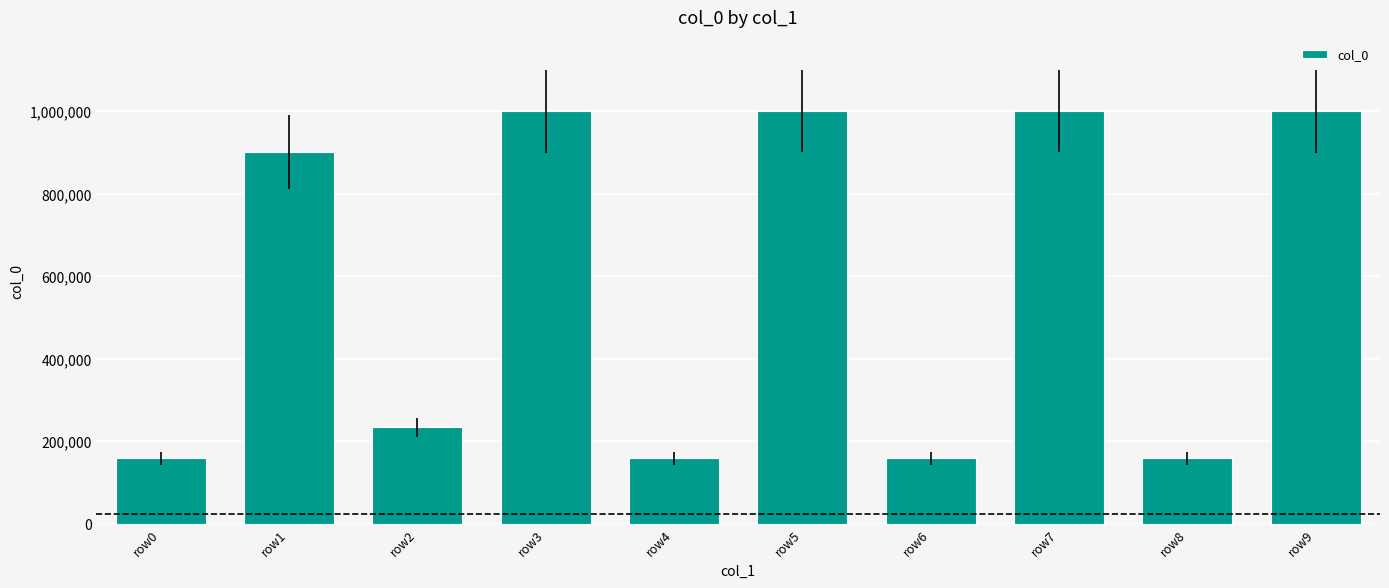

What is the sum of the values at row6 and row2?

391188